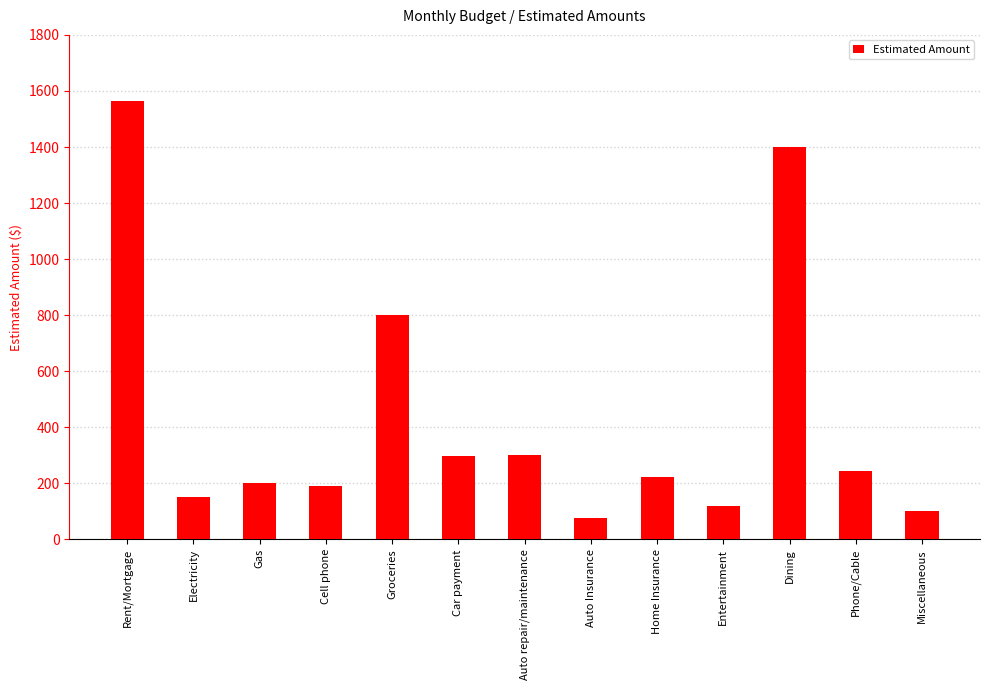

Which label corresponds to the largest value in the chart?

Rent/Mortgage